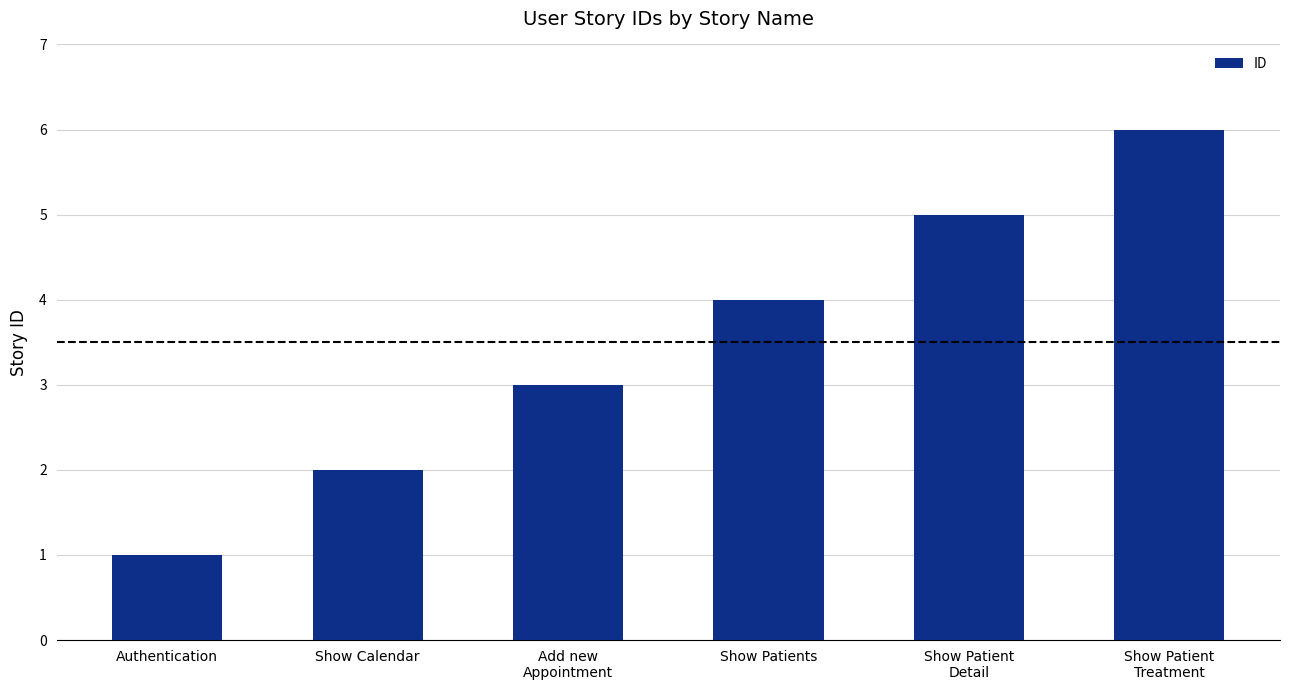

Are the bars horizontal?

No